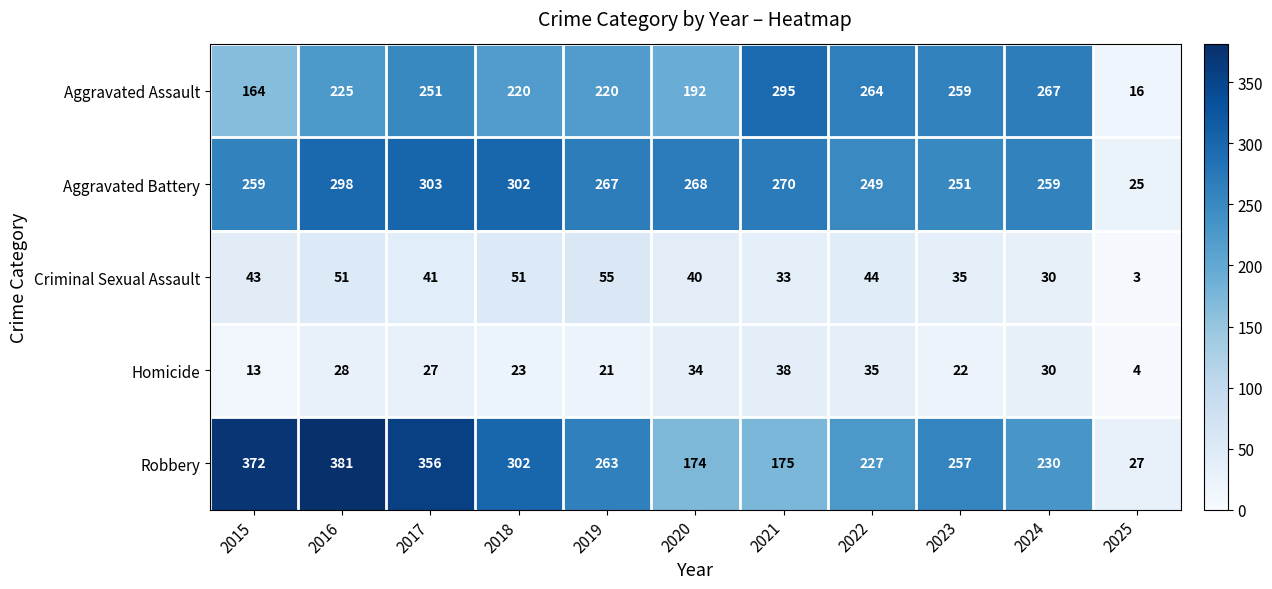

What is the sum of all Aggravated Battery values?

2751